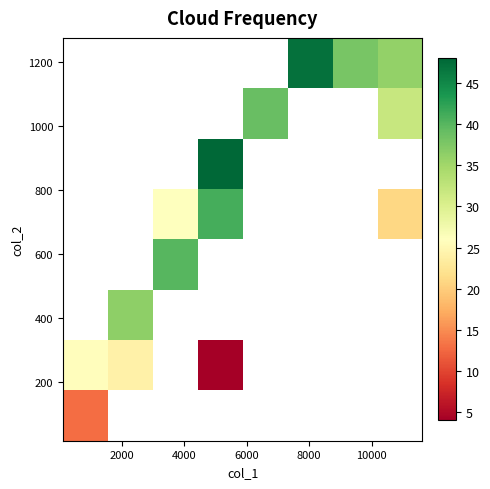

At how many categories does at least one series exceed 28?

7